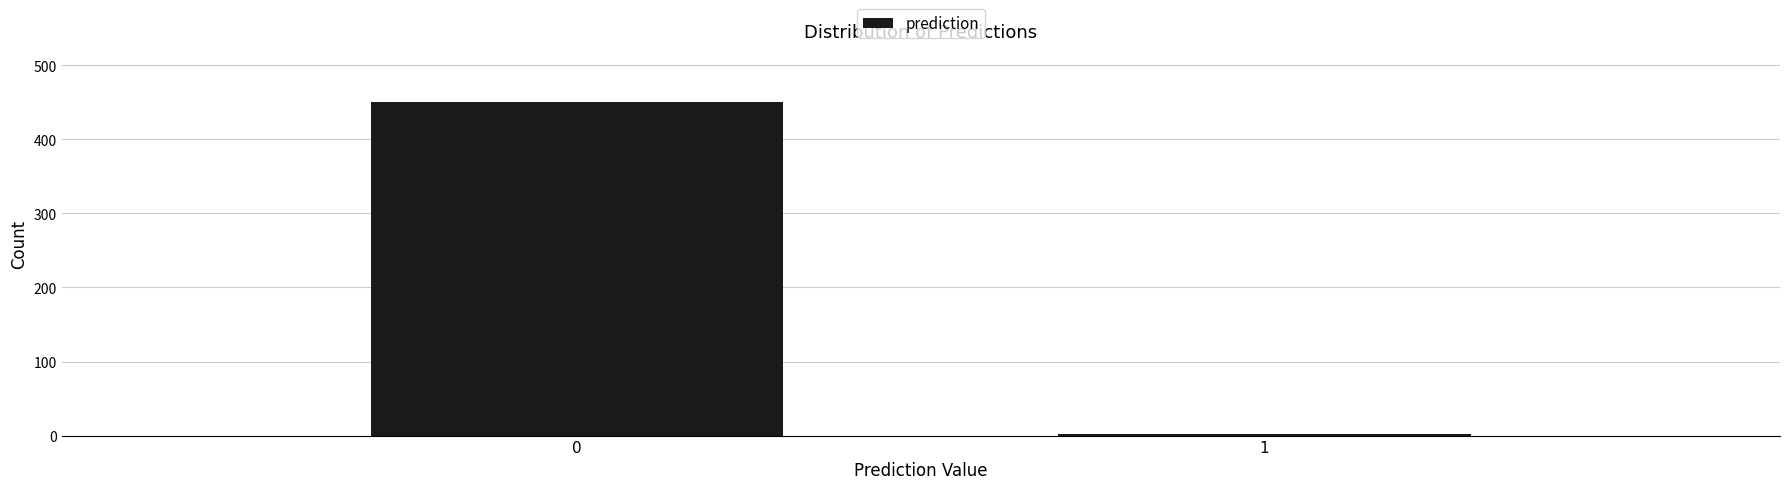

Reading right to left, what are all the values shown in this chart?

2	451